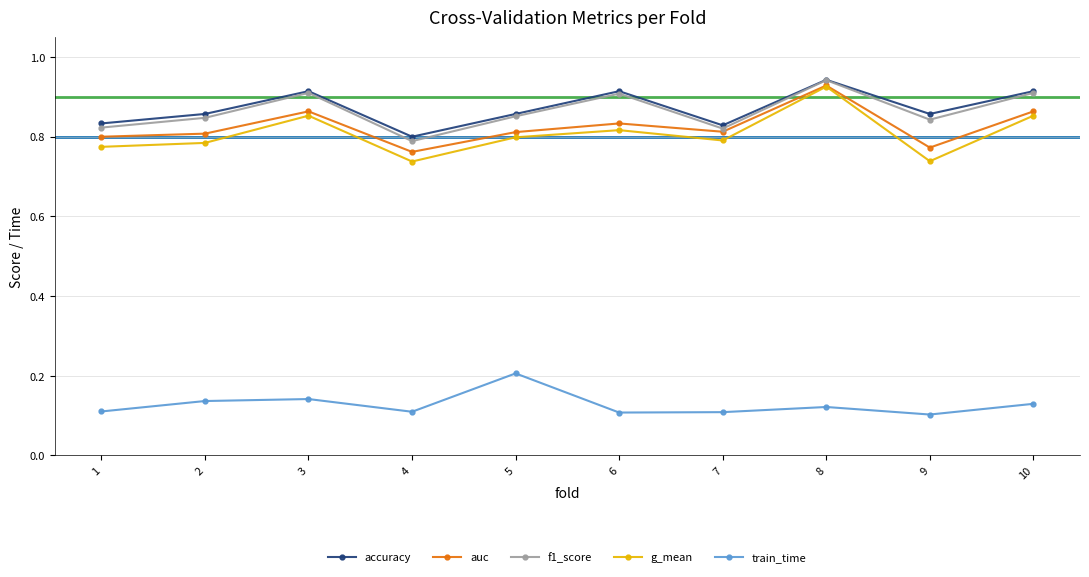

True or false: accuracy has a value of 0.3 at 4.

False